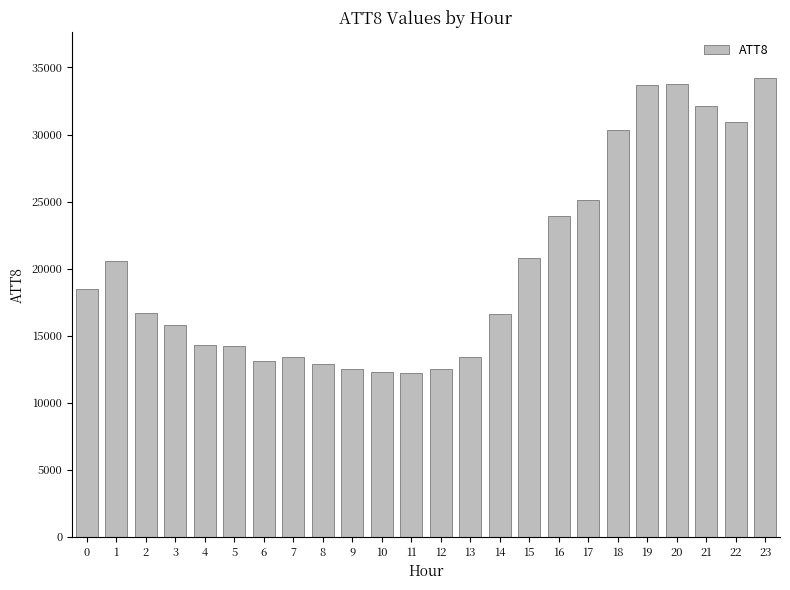

True or false: the data shows 15800 at 3.

True